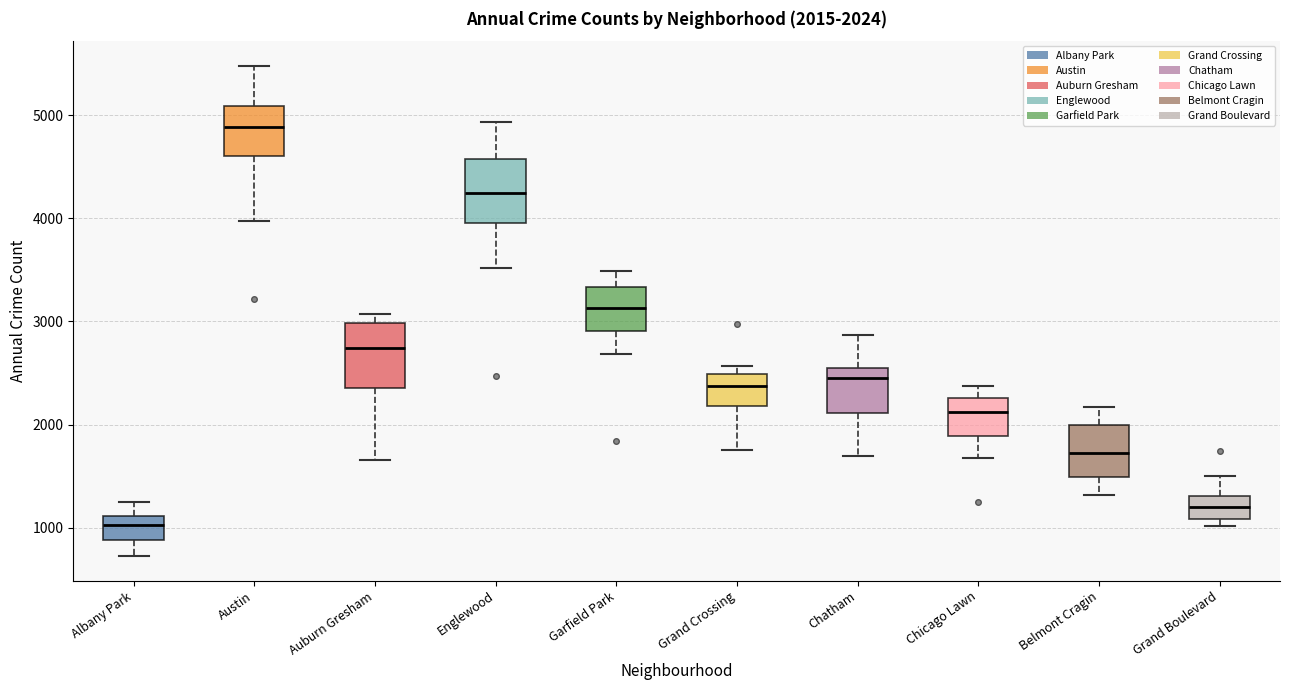

Which box has the lowest median line?

Albany Park